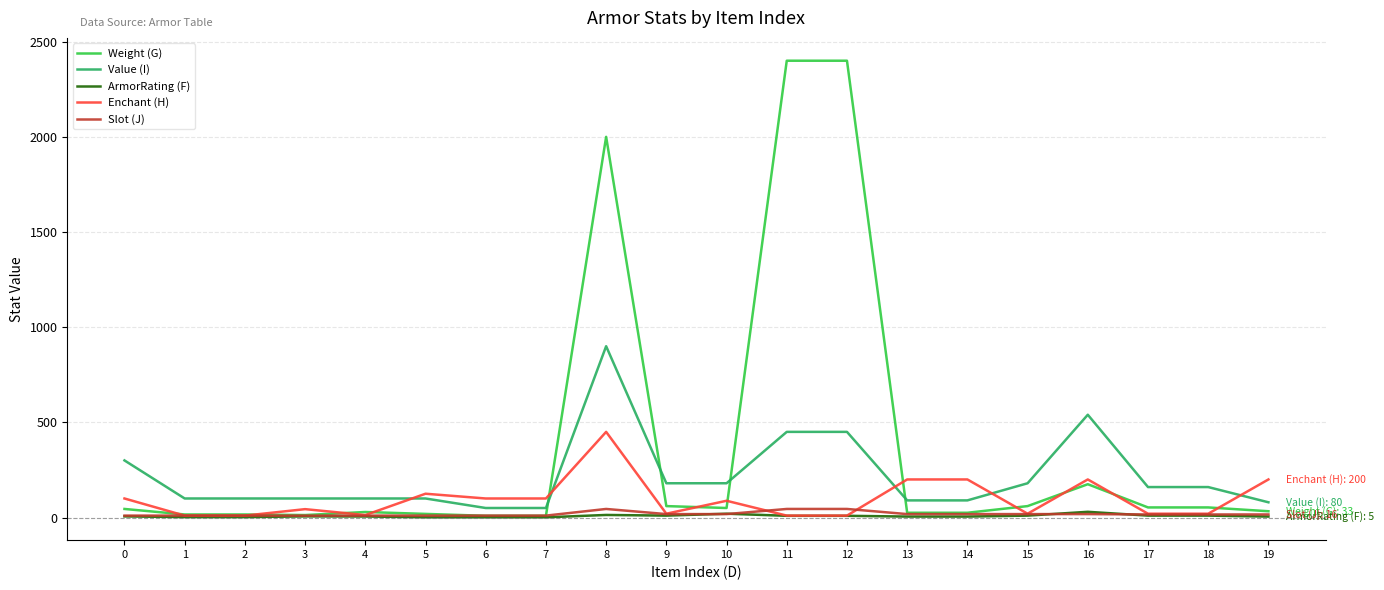

The value of Weight (G) at 6 is 9.0. True or false?

True